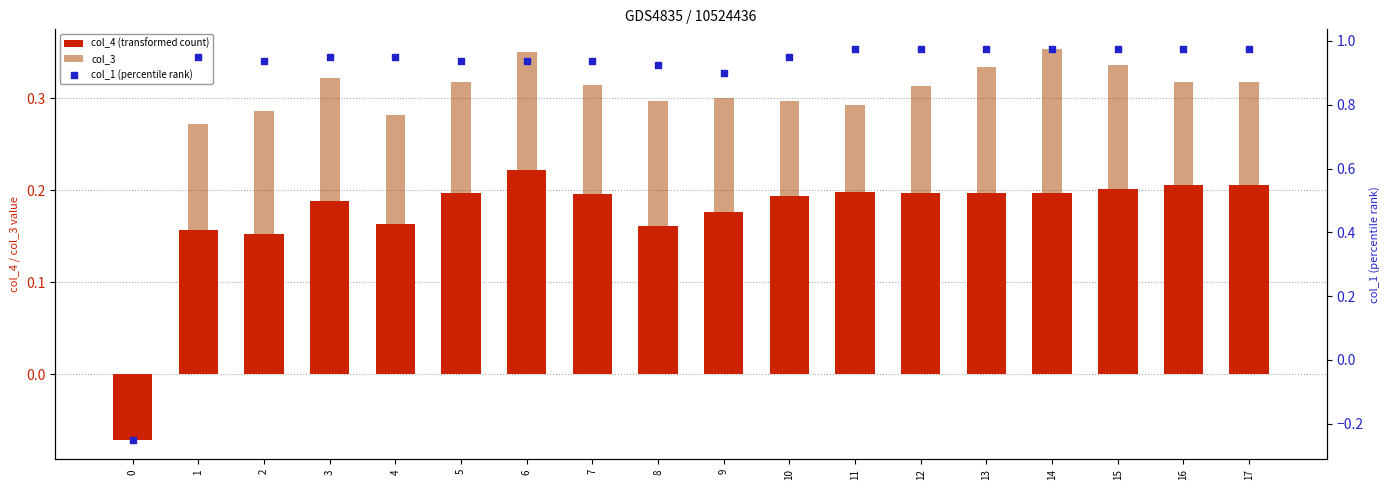

Which series has the largest total across all categories?

col_1 (percentile rank)